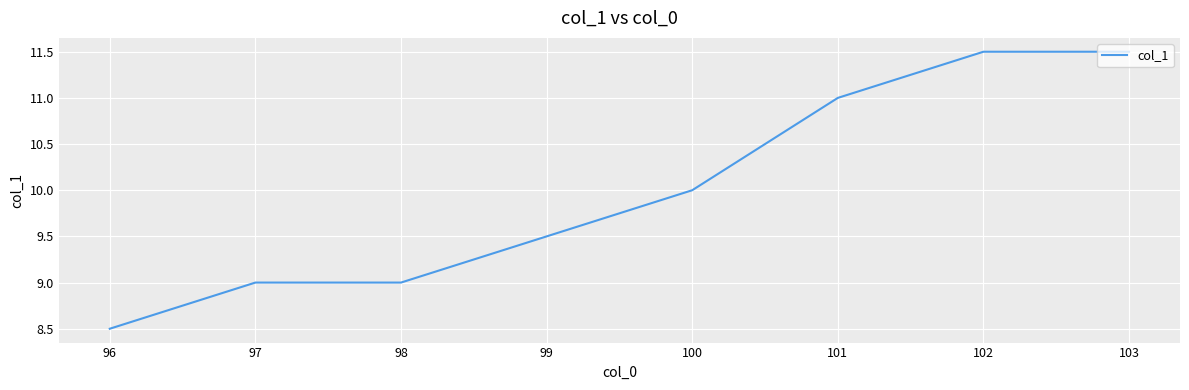

What is the difference between the maximum and second lowest values?

2.5